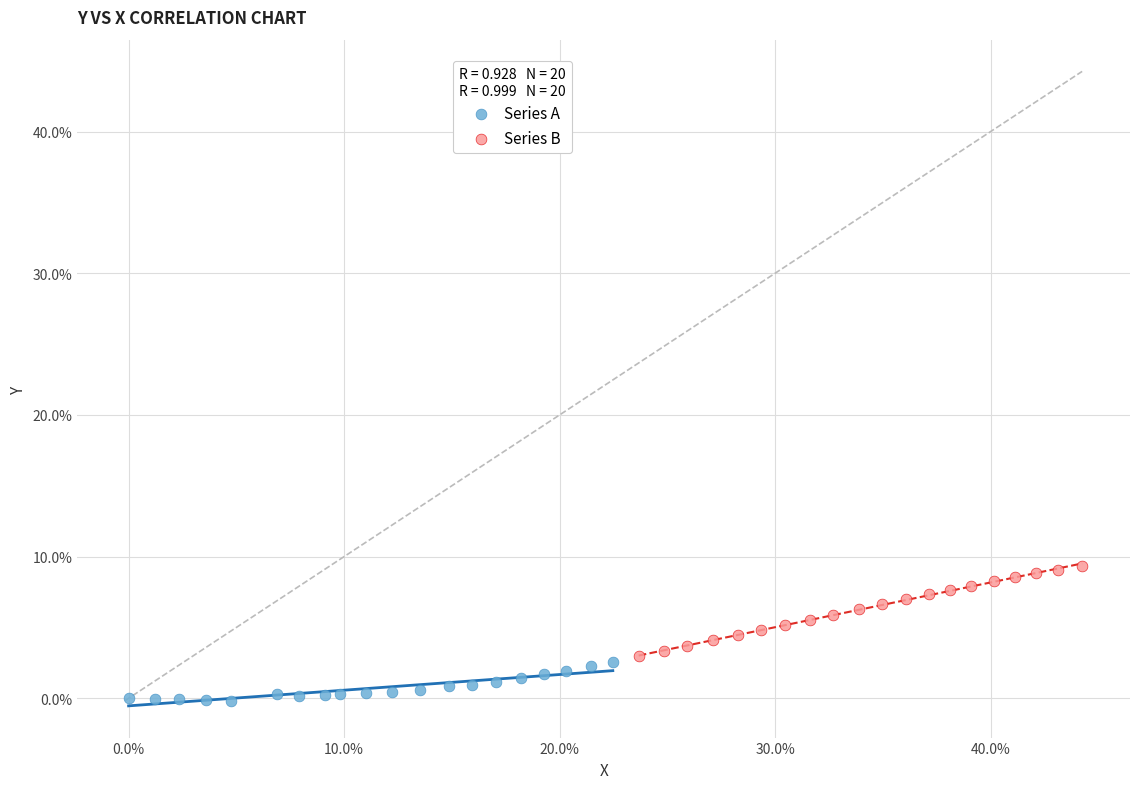

Which series reaches the minimum Y coordinate?

Series A